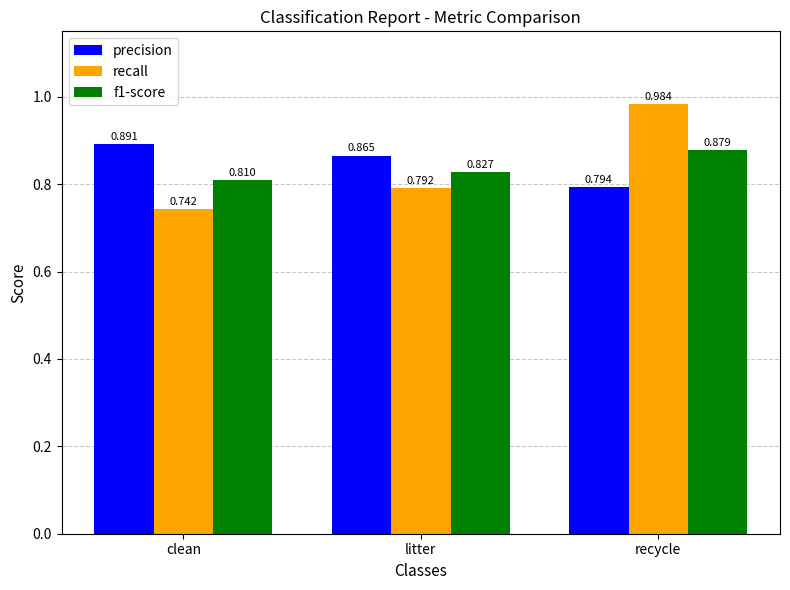

The f1-score series shows 1.1 at clean. True or false?

False